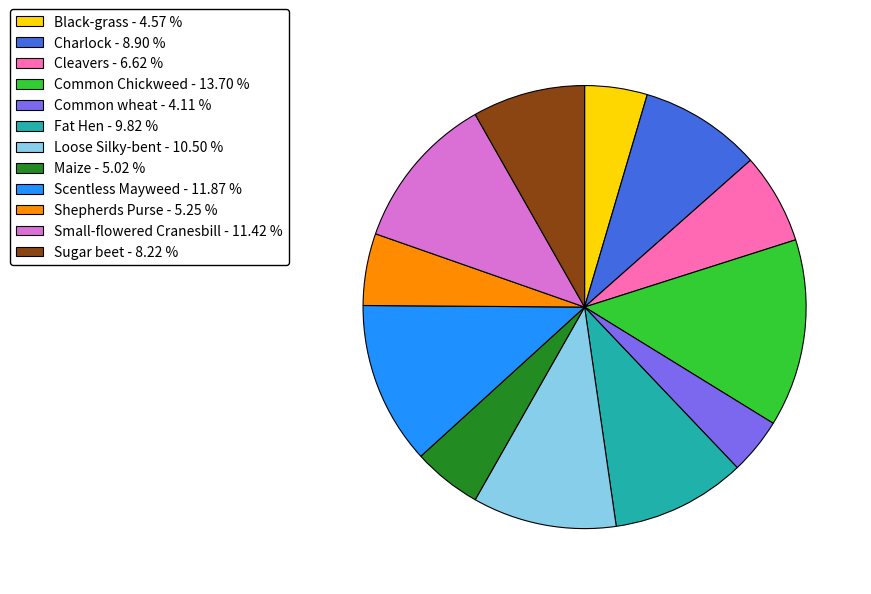

Do Common wheat - 4.11 % and Charlock - 8.90 % together represent more than half of the pie?

No